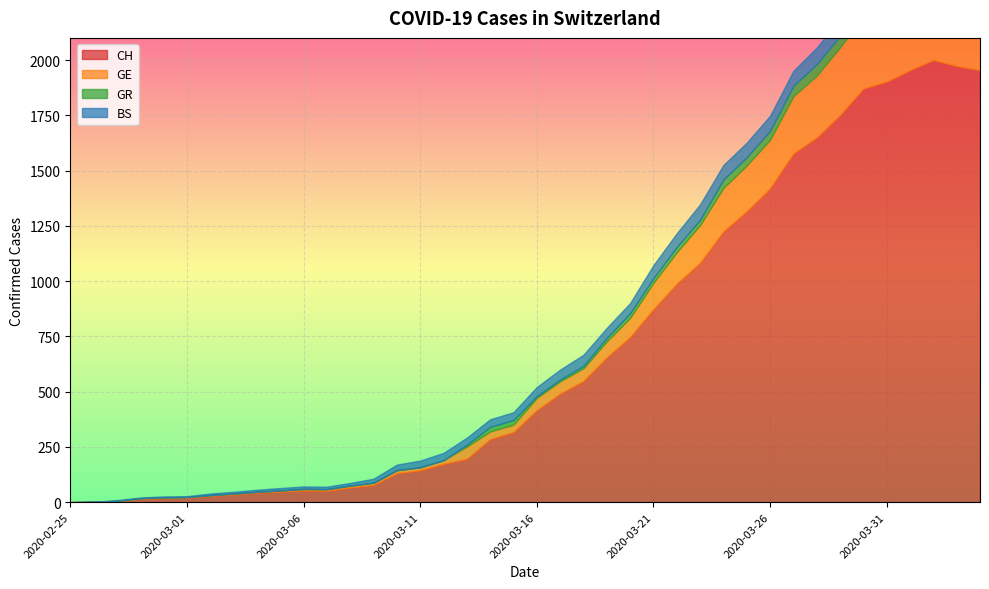

How many data points does each series have?

40